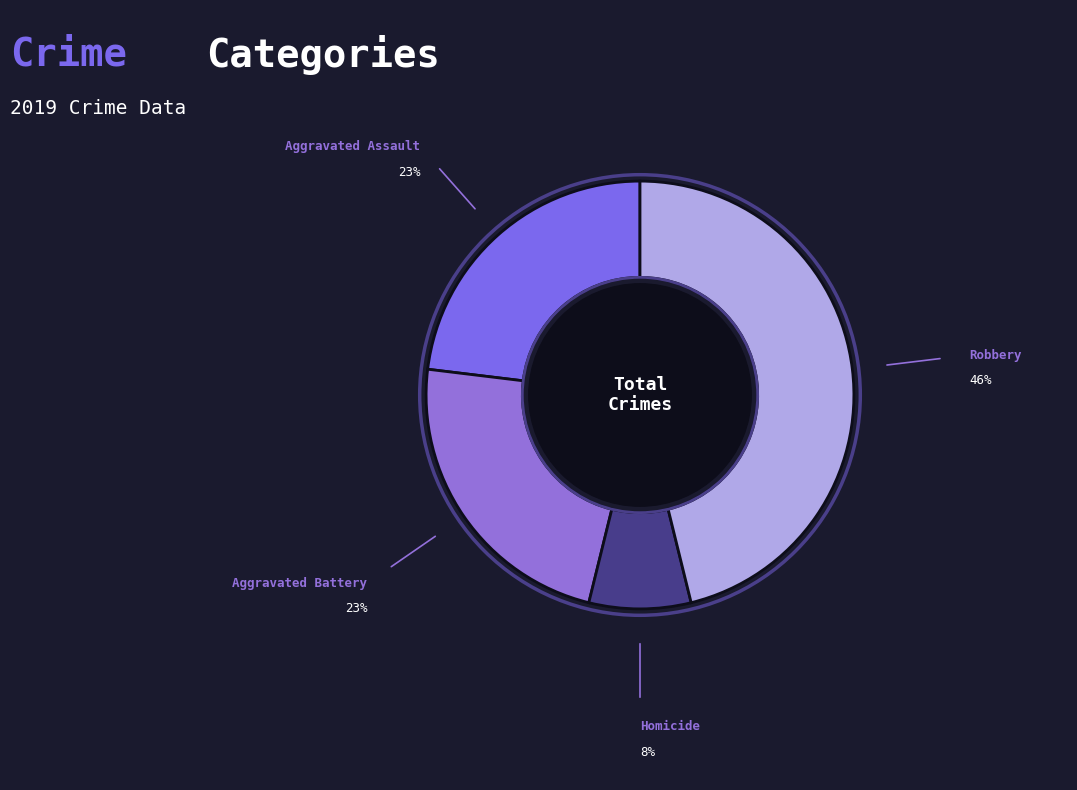

True or false: Aggravated Assault accounts for 28% of the total.

False